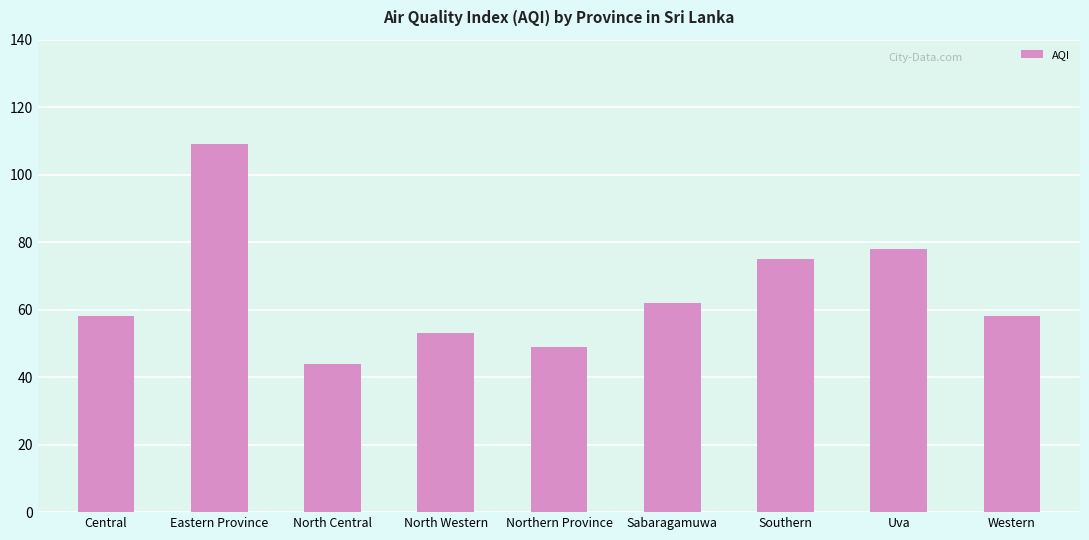

Is it true that the value at North Western is 53?

True